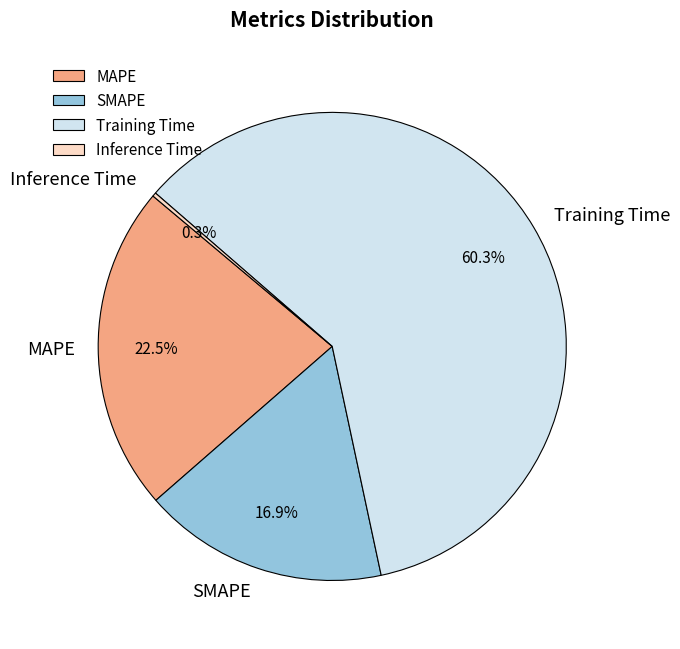

What is the ratio of the value at MAPE to the value at Training Time?

0.4